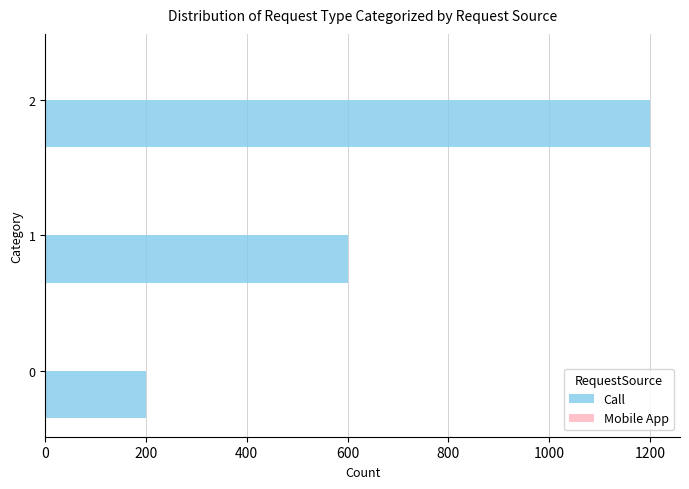

Approximately how many times larger is the value at 2 compared to 1?

2.0